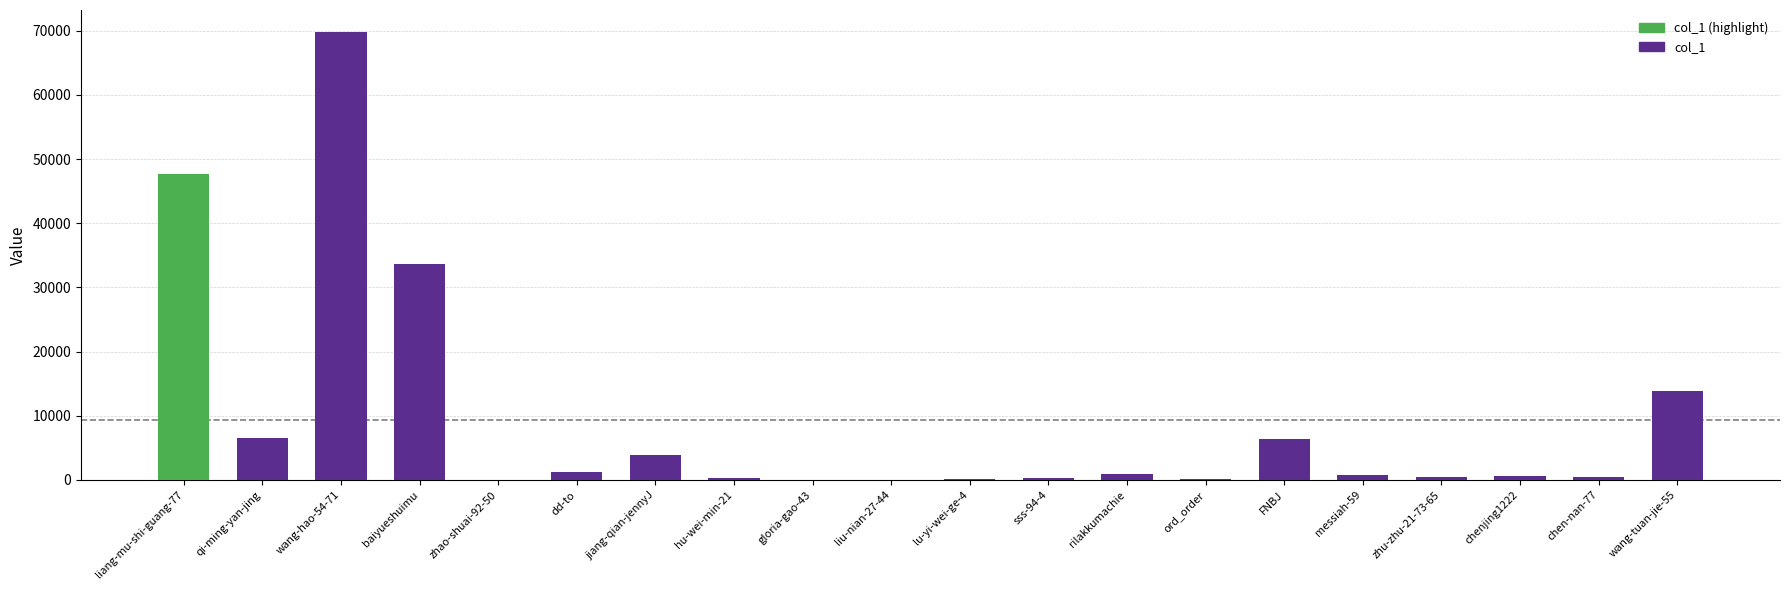

Which category has the highest value across all series?

wang-hao-54-71